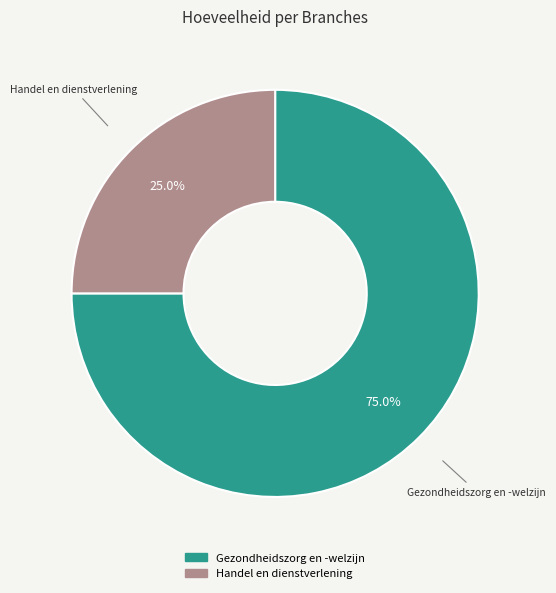

True or false: Handel en dienstverlening accounts for 25% of the total.

True